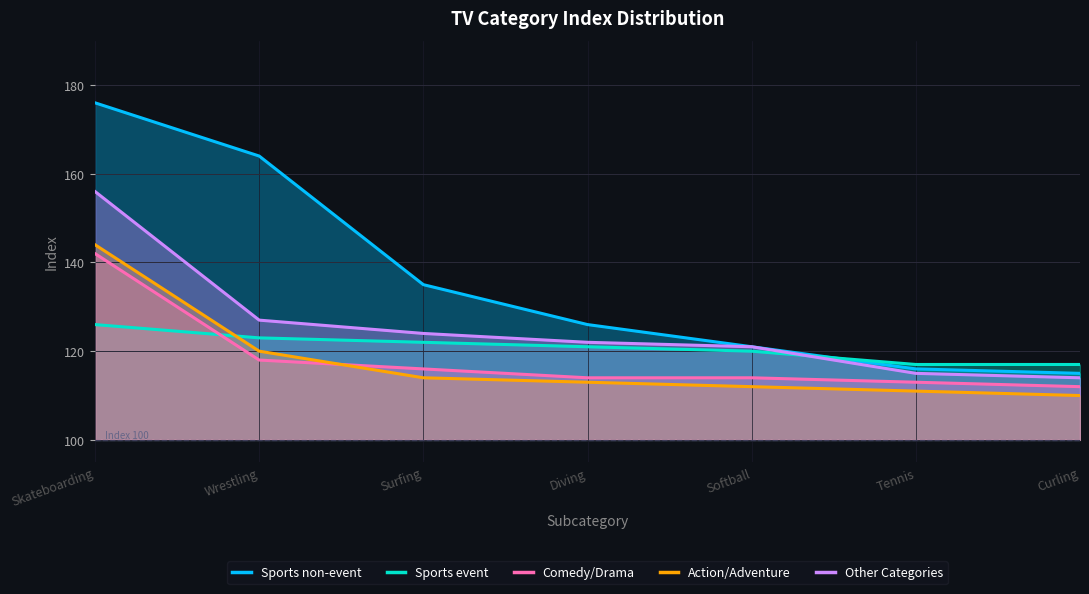

Which series changed the most between Surfing and Curling?

Sports non-event